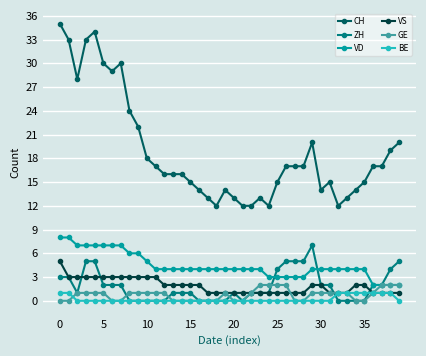

What is the value of the CH point at the 3rd from the left?

28